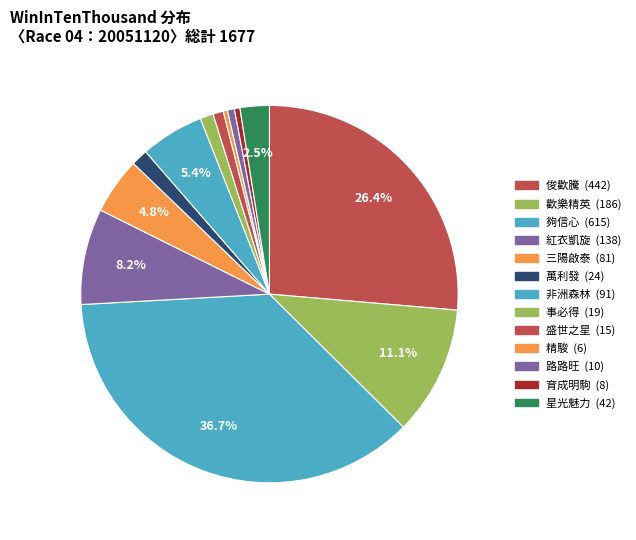

How many slices are in this pie chart?

13